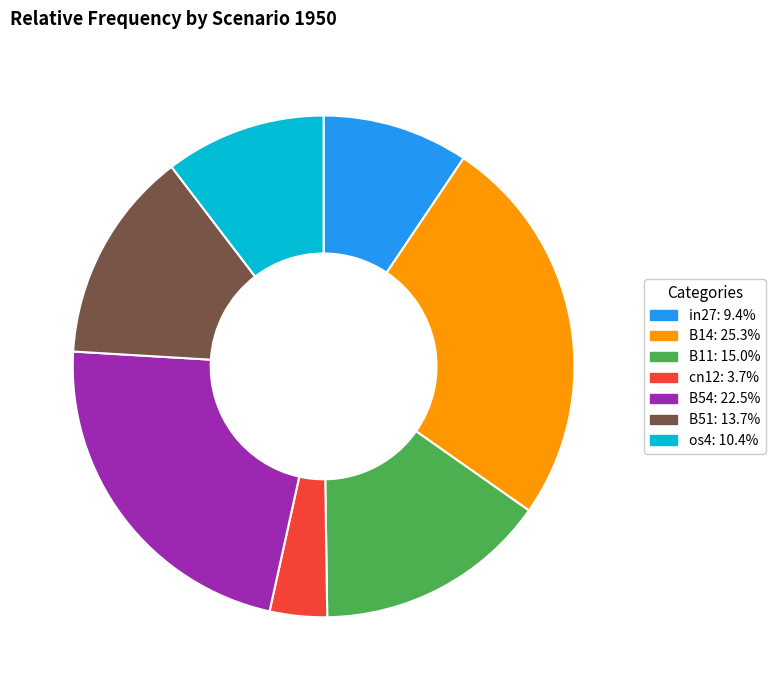

Count the number of slices in the pie.

7